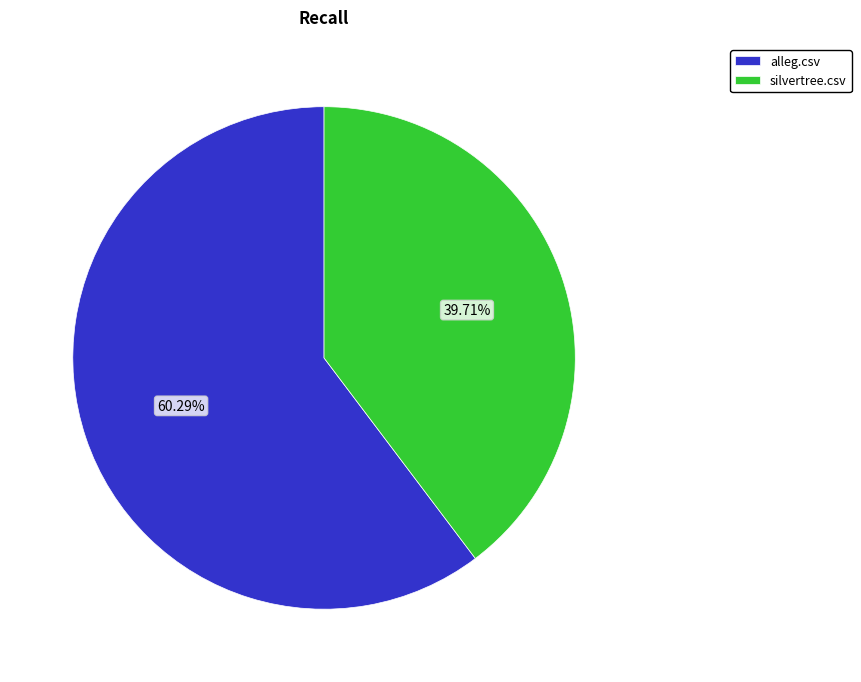

What percentage is the silvertree.csv slice, to the nearest percent?

40%